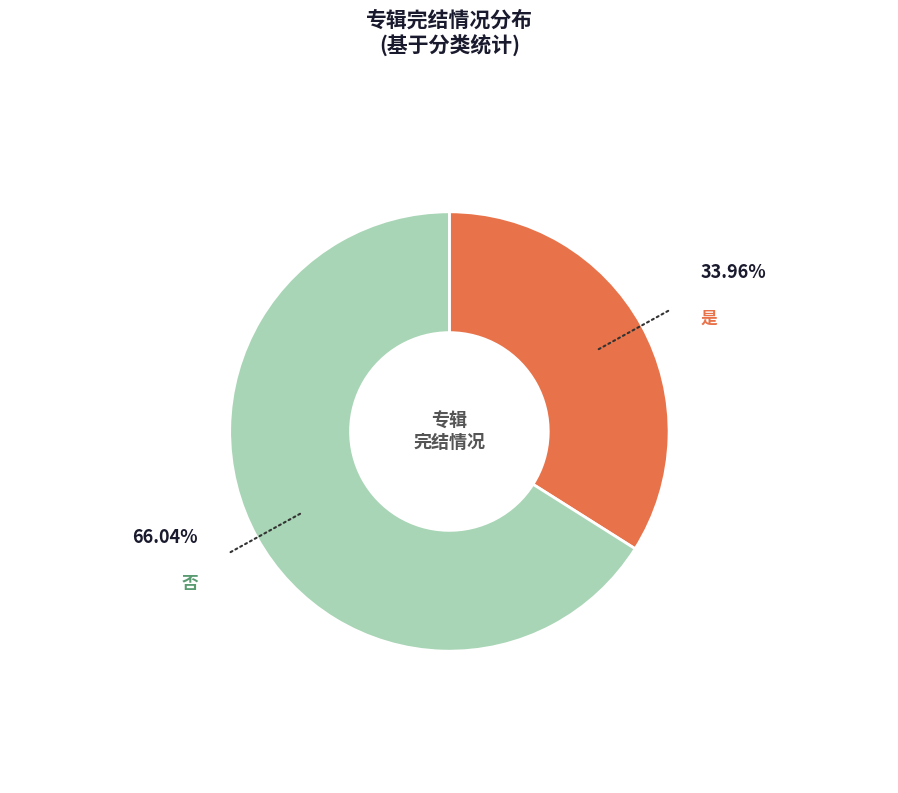

How much of the chart is everything except 否?

34.0%